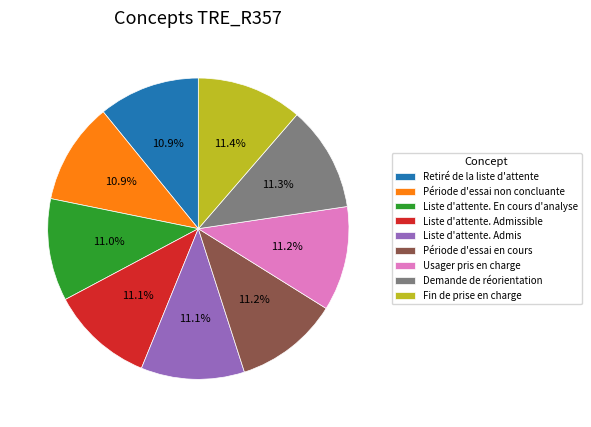

How much of the chart is everything except Usager pris en charge?

88.8%